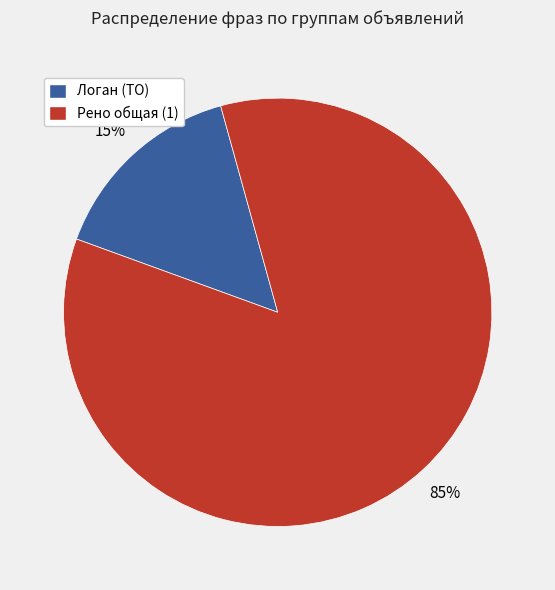

The Логан (ТО) slice represents 7% of the pie. True or false?

False